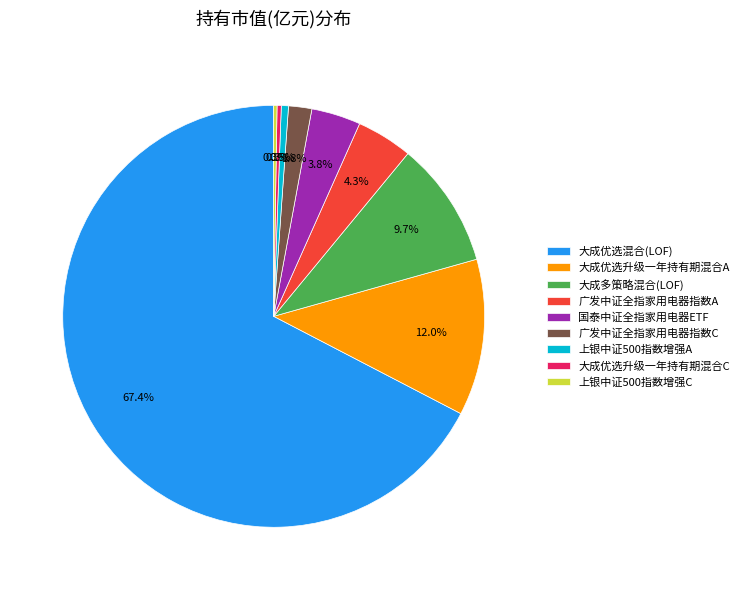

Which slice represents more than half of the pie?

大成优选混合(LOF)